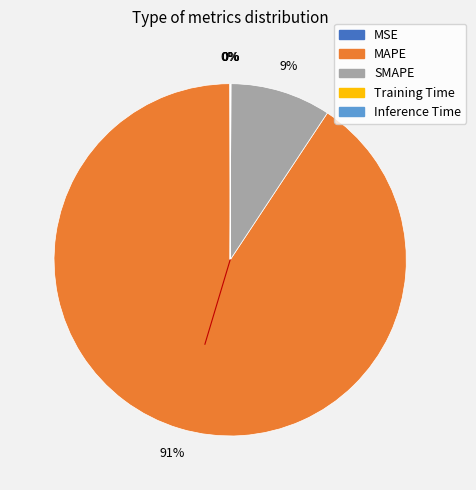

Which slice represents more than half of the pie?

MAPE